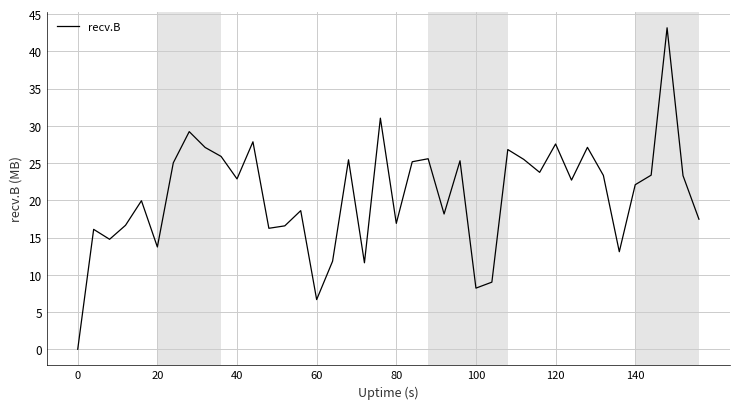

What is the greatest value displayed?

43.2